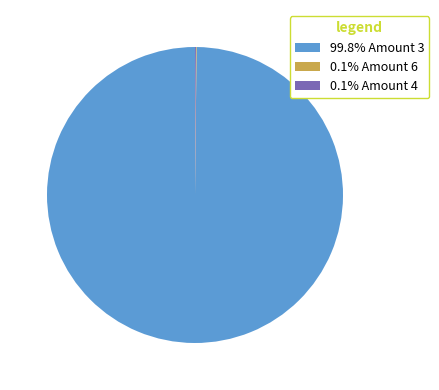

Is 99.8% Amount 3 the majority of the pie?

Yes